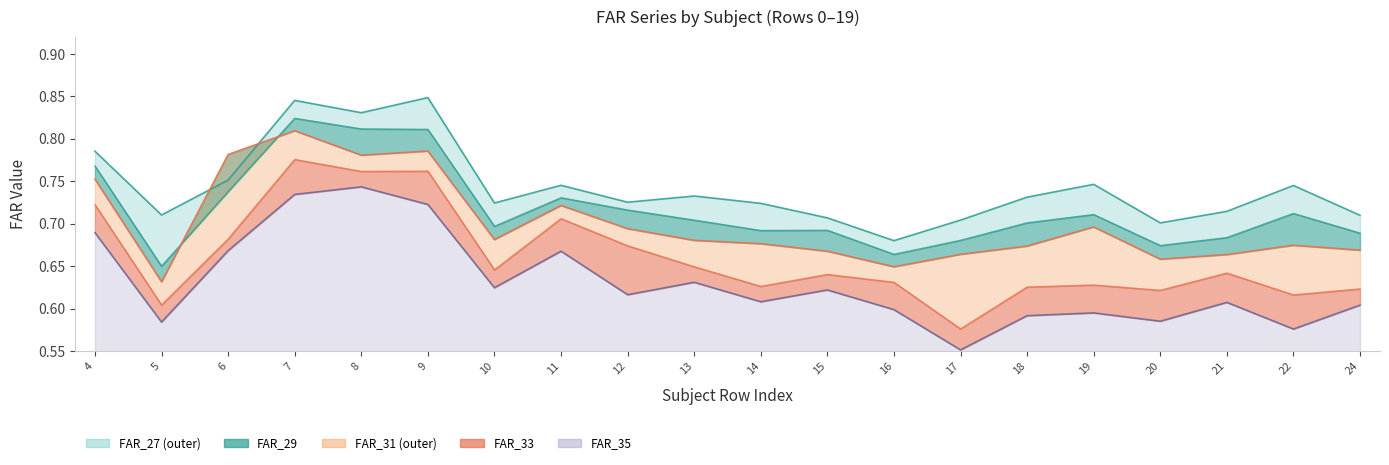

How many series are shown in this chart?

5